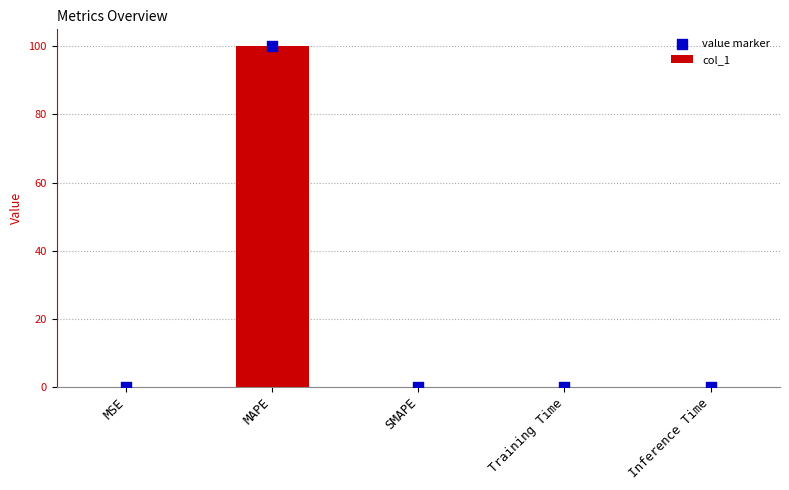

What are all the series names shown in the legend?

col_1, value marker